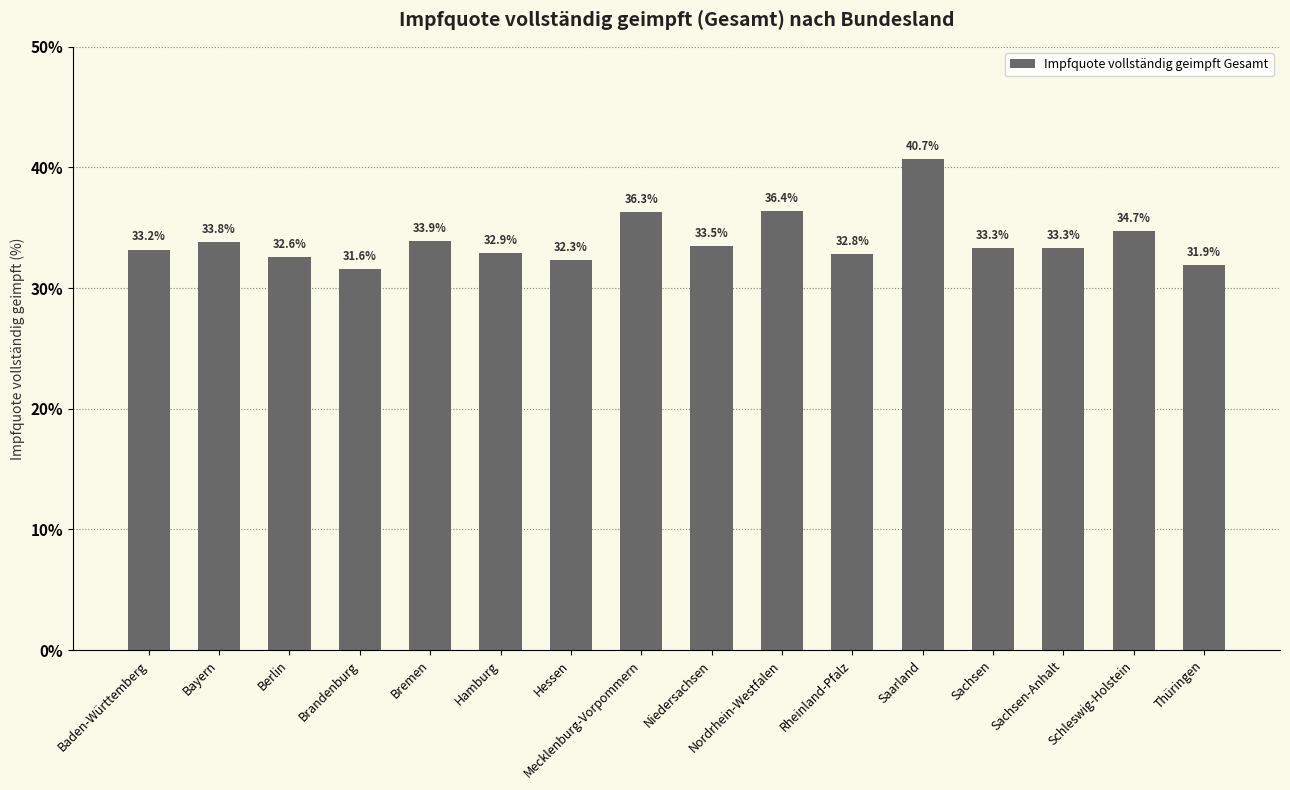

What is the sum of the values at Berlin and Hessen?

64.9